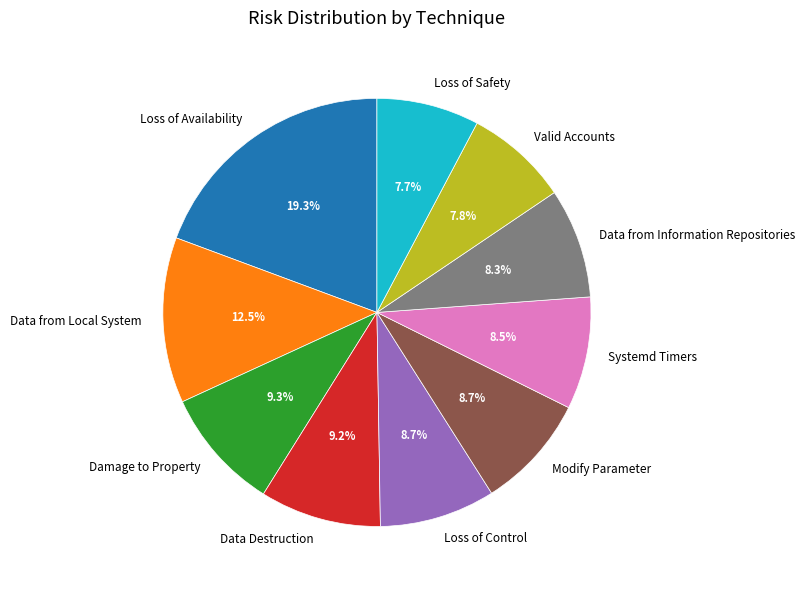

Which category has the biggest portion of the pie?

Loss of Availability